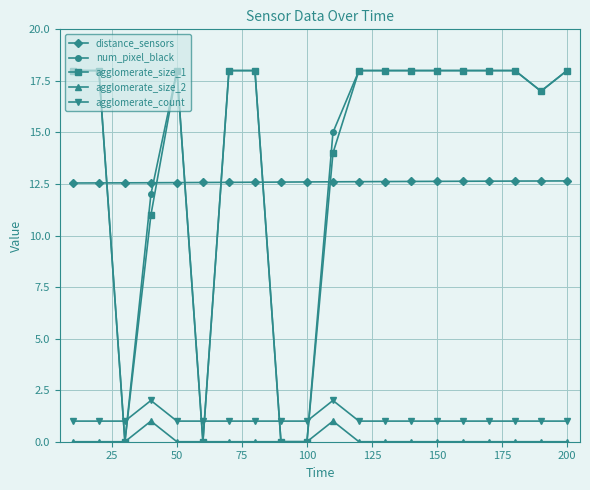

True or false: agglomerate_count has more than 1 interior local peaks.

True